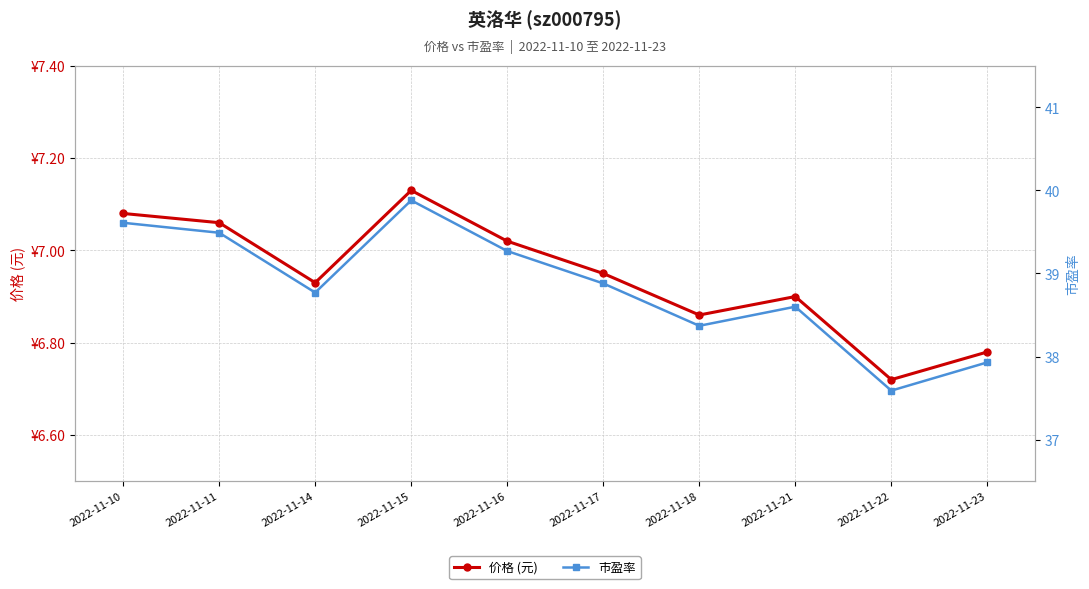

What is the average value of the 价格 (元) series?

6.9